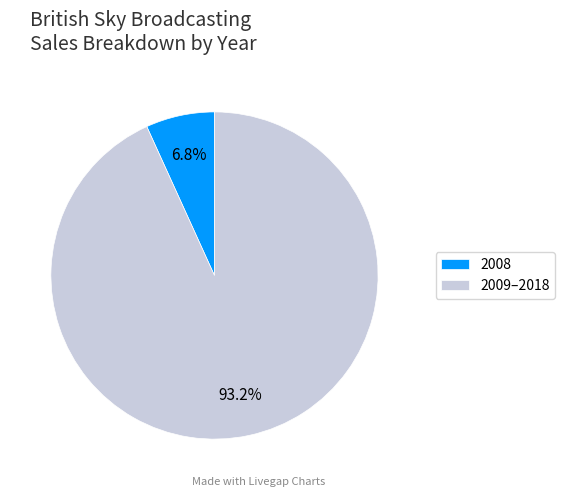

To the nearest percent, what portion does 2008 represent?

7%